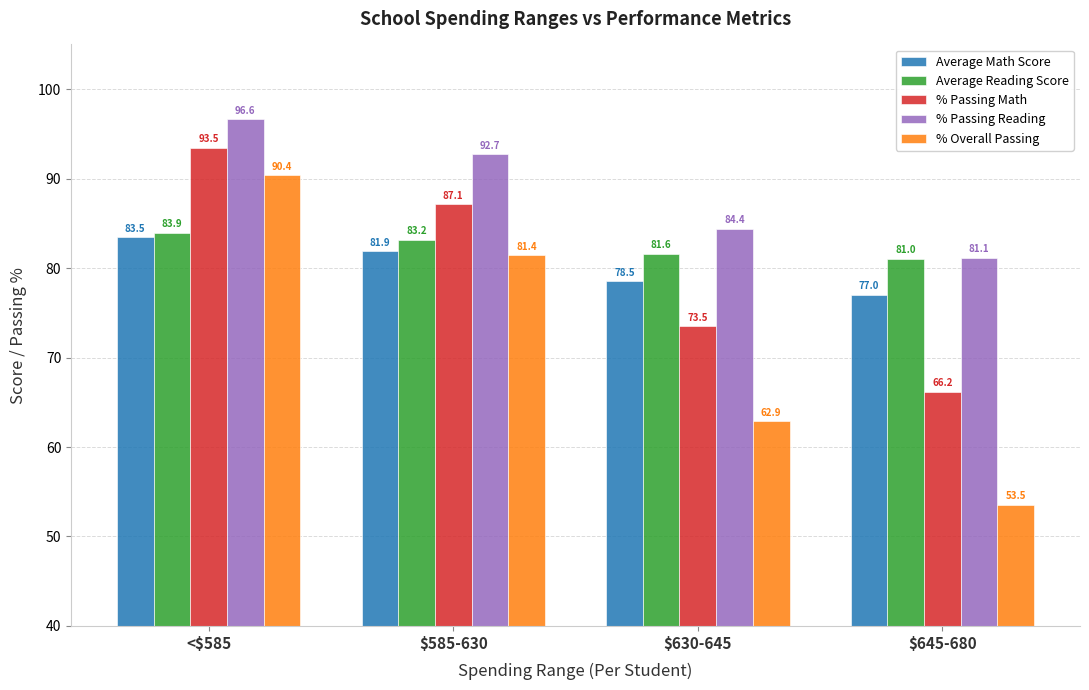

What position from the left is <$585?

1